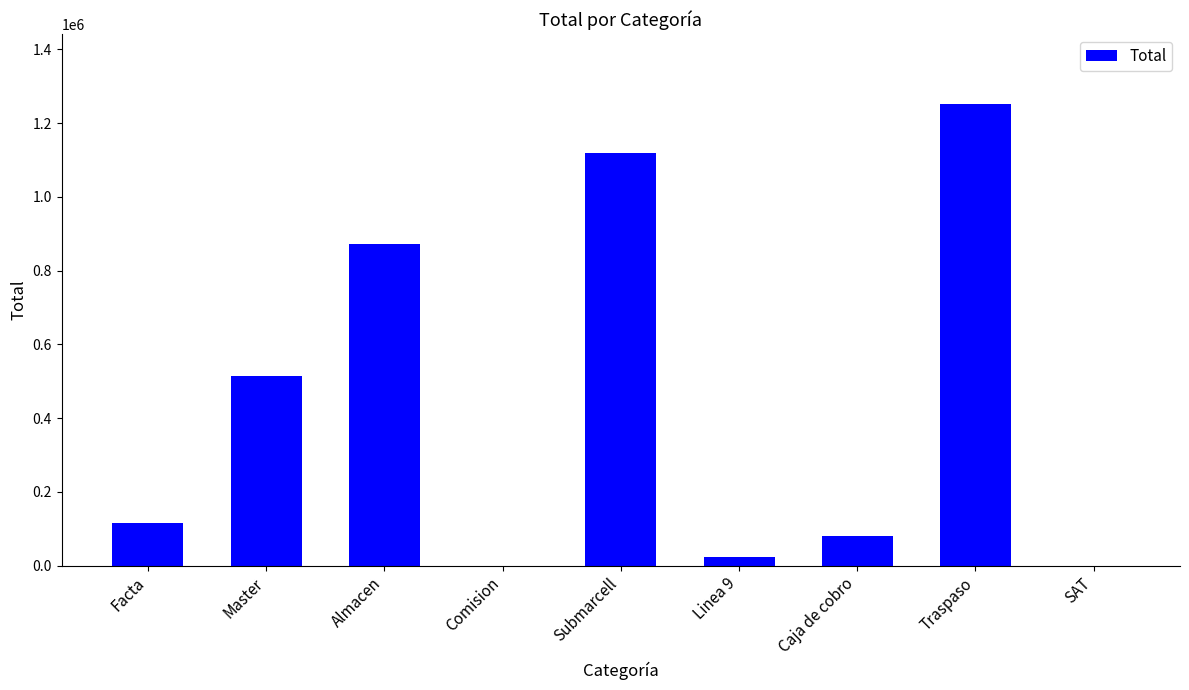

The value at Traspaso is 595661.3. True or false?

False